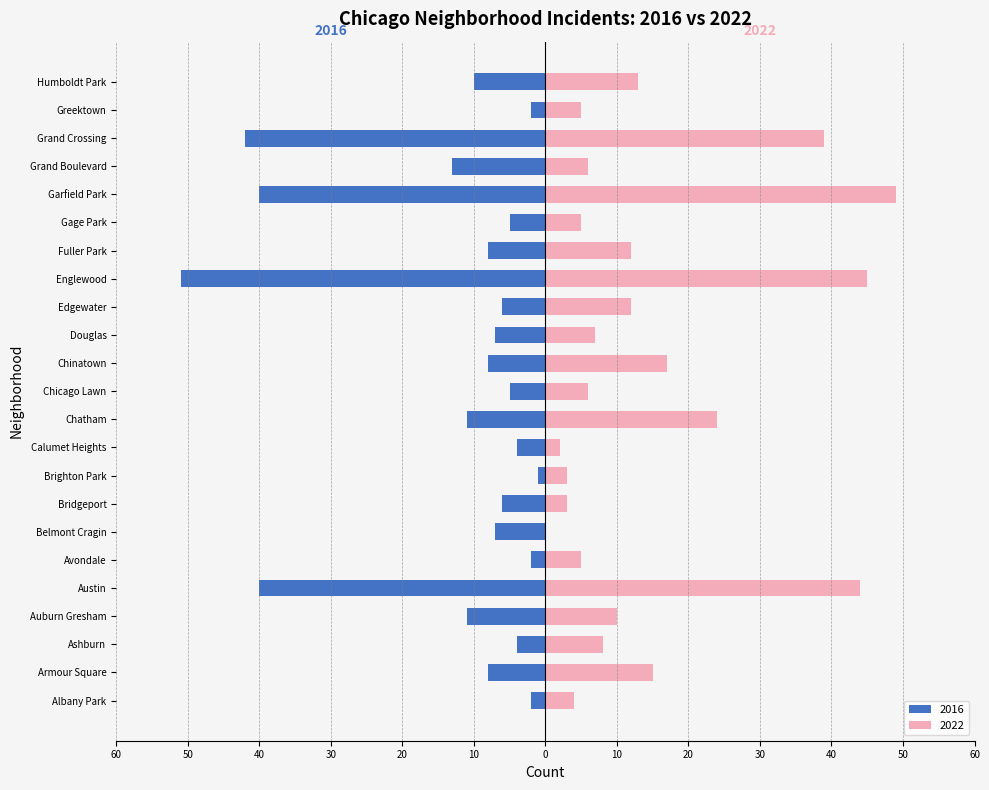

Which series has the largest range (max minus min)?

2016